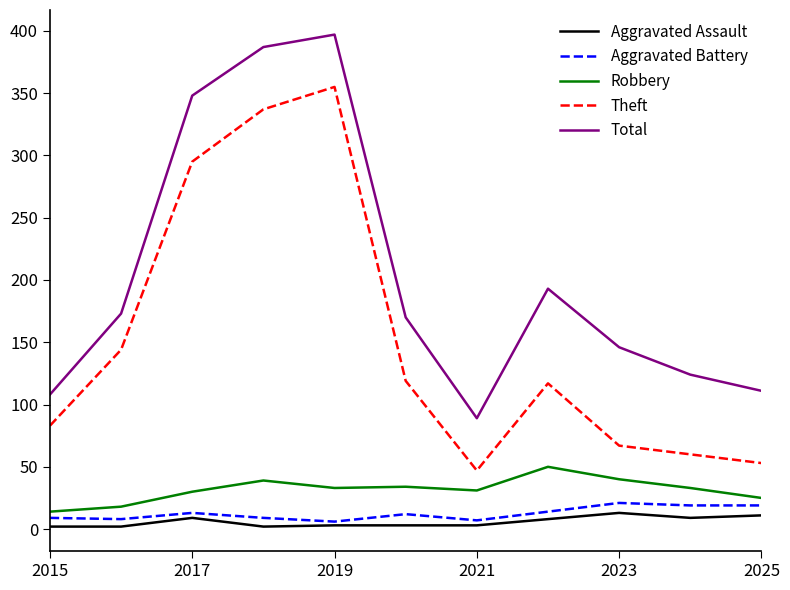

True or false: Aggravated Assault and Robbery cross at least once.

False